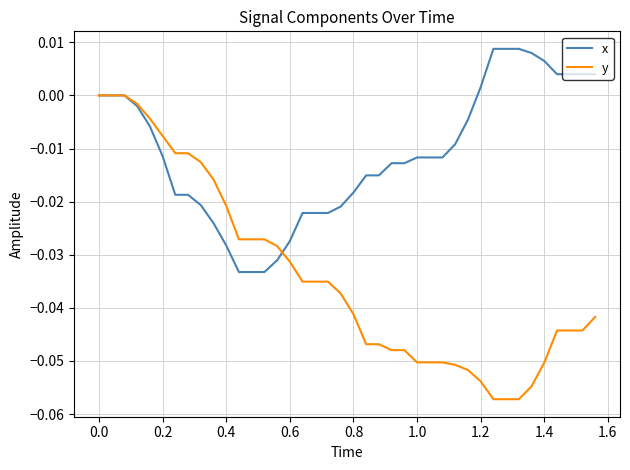

Which series has the widest spread of values?

y